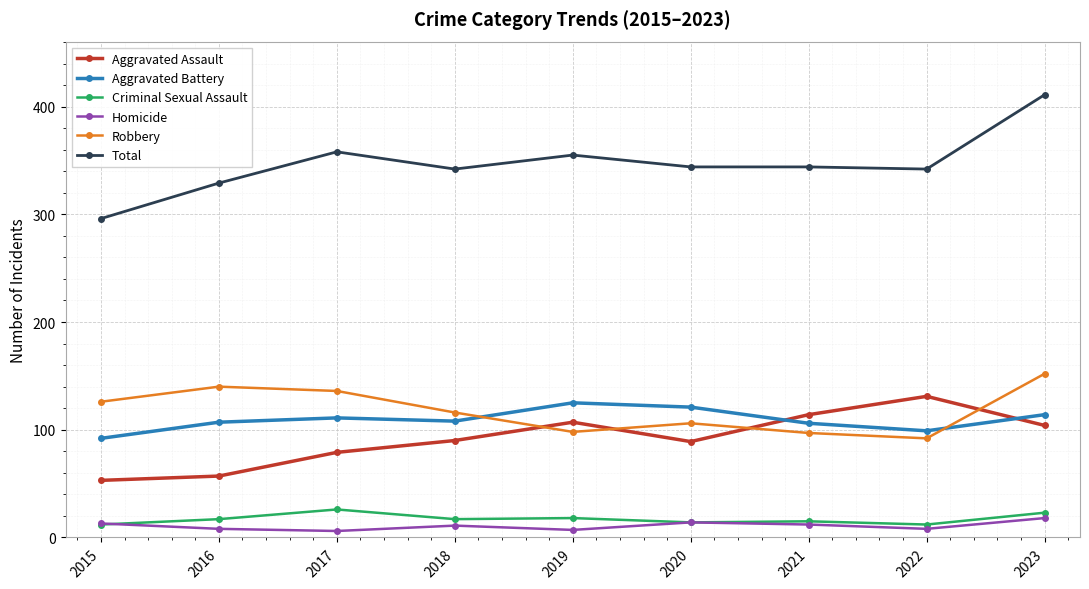

Which series has the widest spread of values?

Total